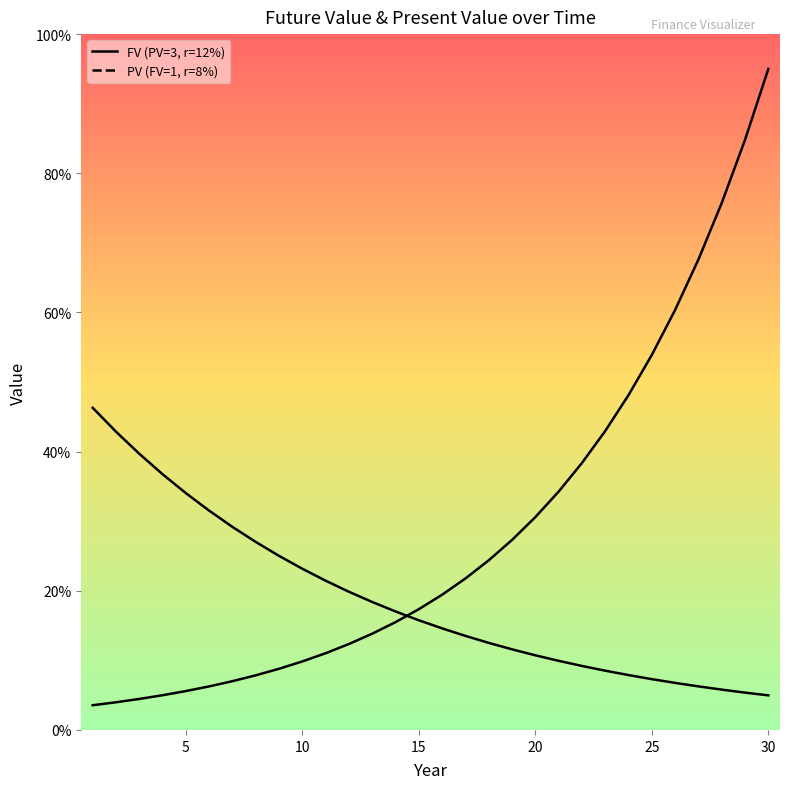

At which category is the sum across all series the highest?

30